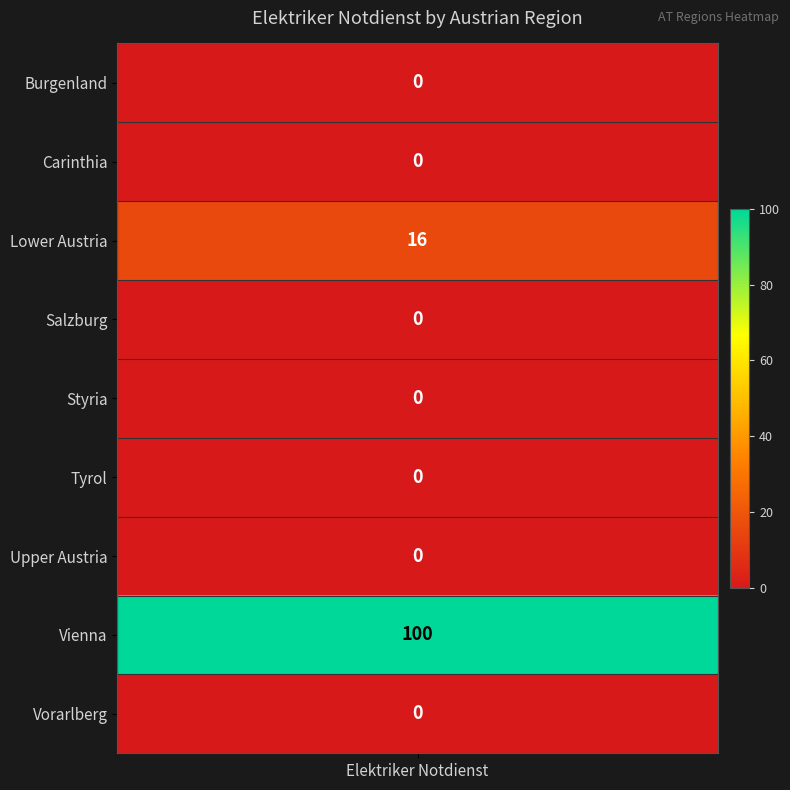

What is the difference between the values at 6 and 7?

100